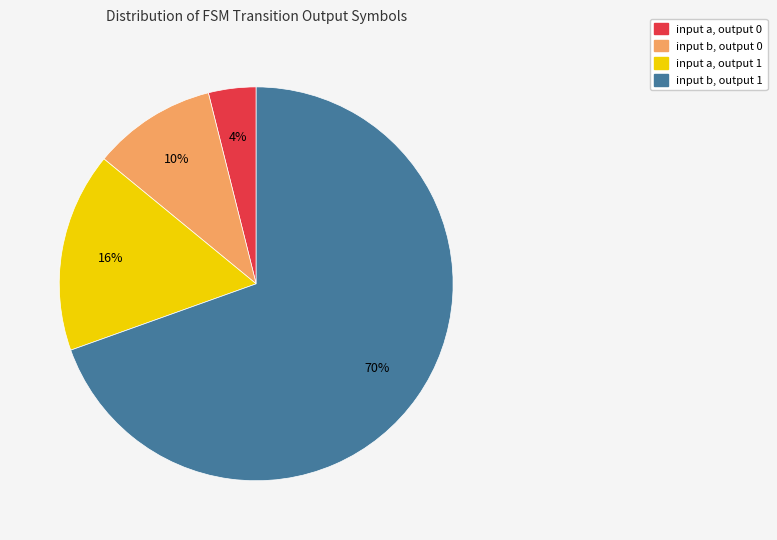

Does input b, output 1 account for over 50% of the chart?

Yes